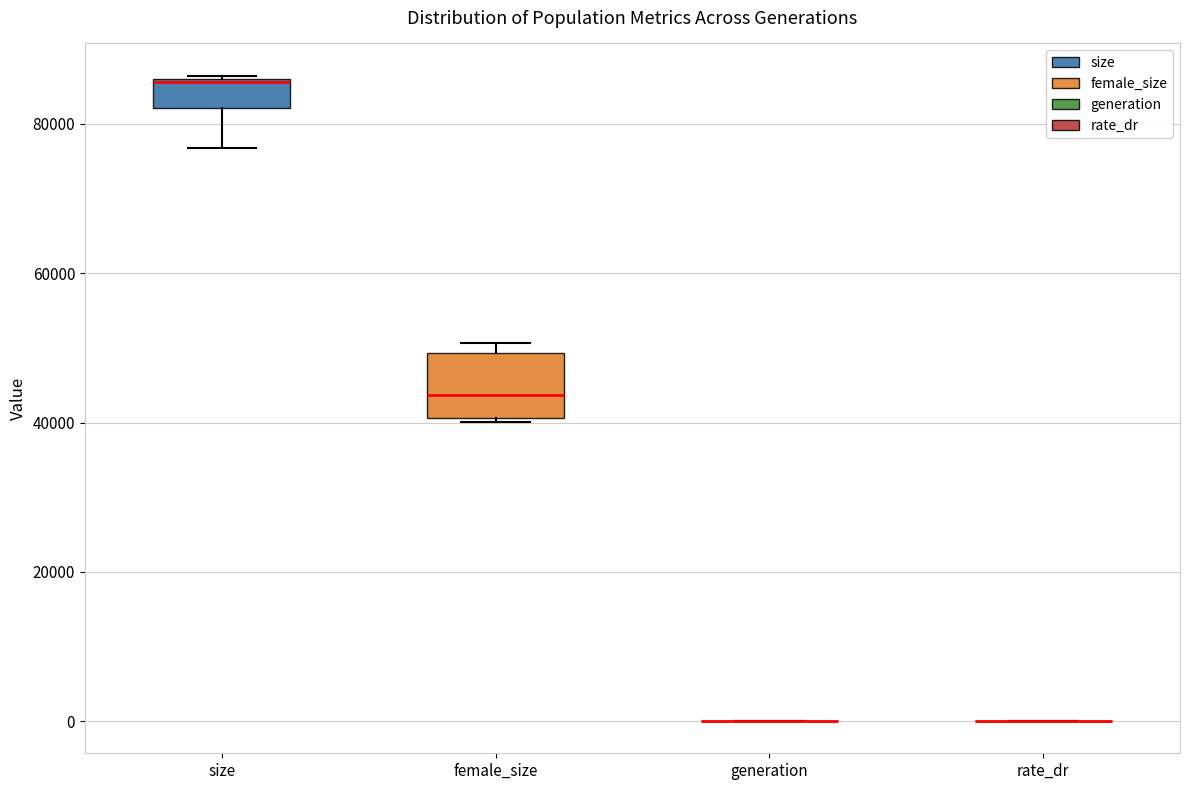

Comparing the boxes themselves (not the whiskers), which one is the tallest?

female_size